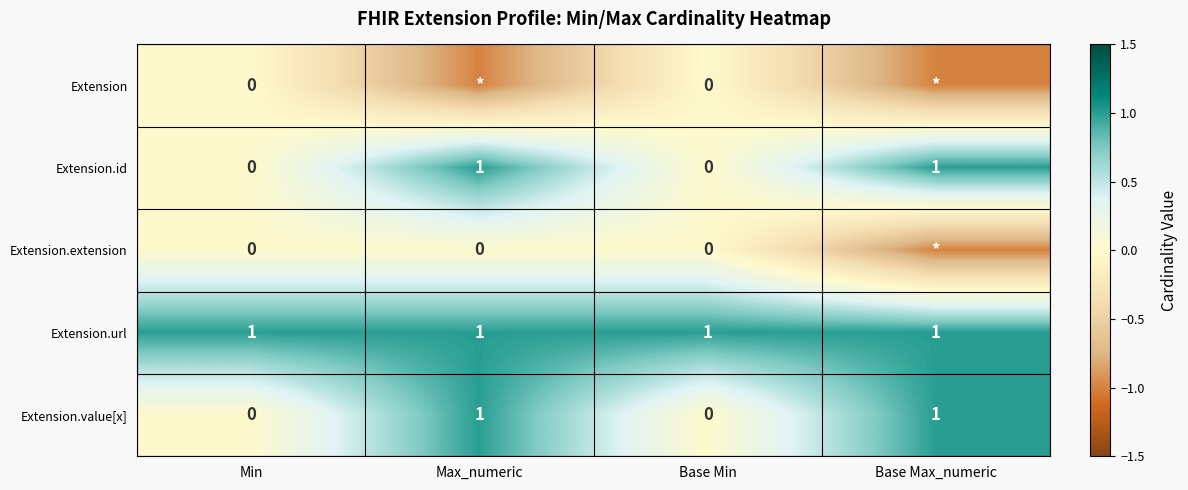

At how many categories does at least one series exceed 0?

4